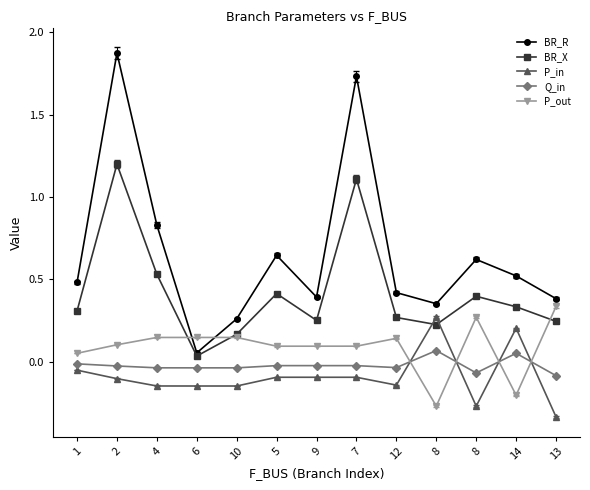

How many positive values does the P_out series have?

11